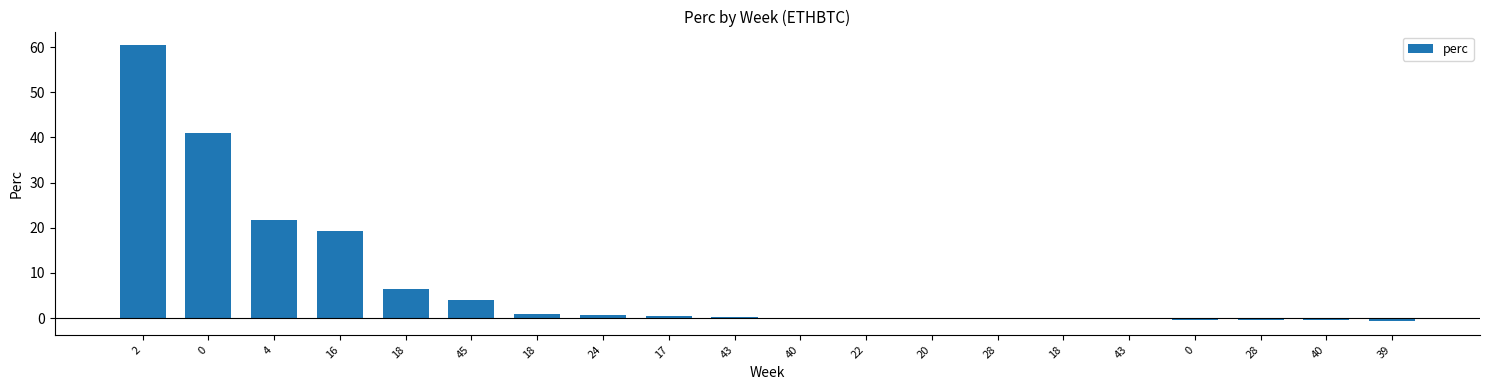

Does the chart contain stacked bars?

No